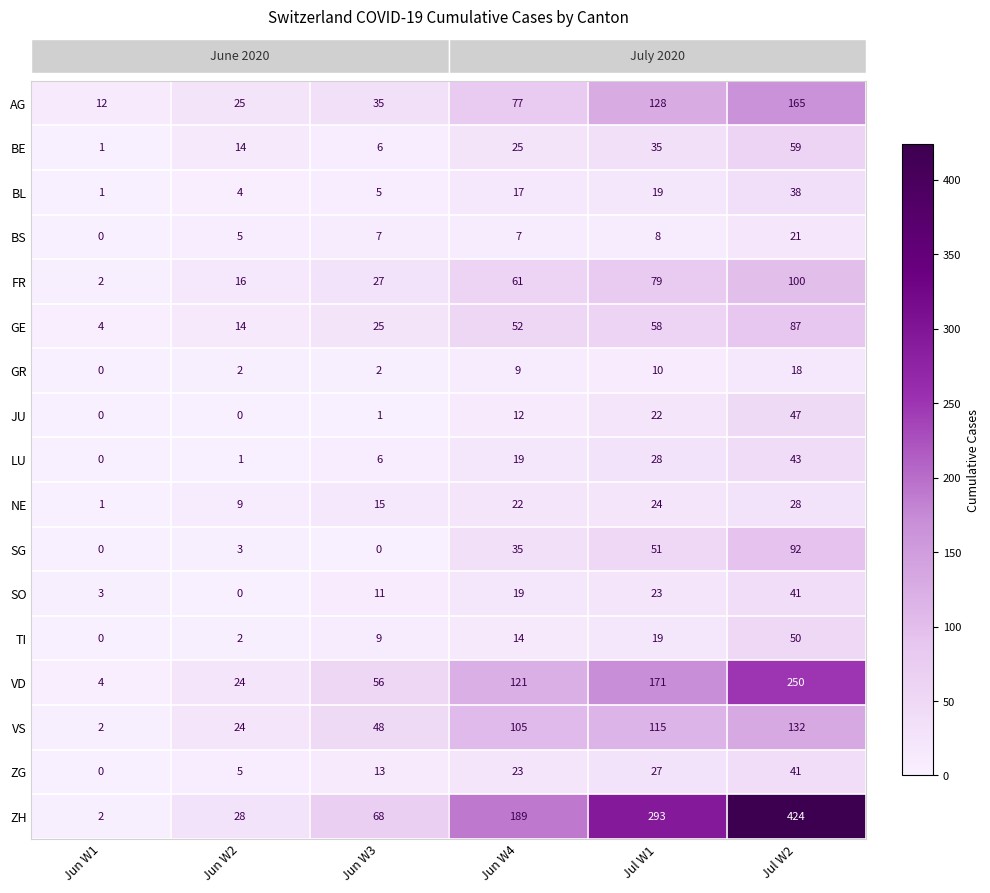

What is the sum of the ZH values at Jun W4 and Jul W1?

482